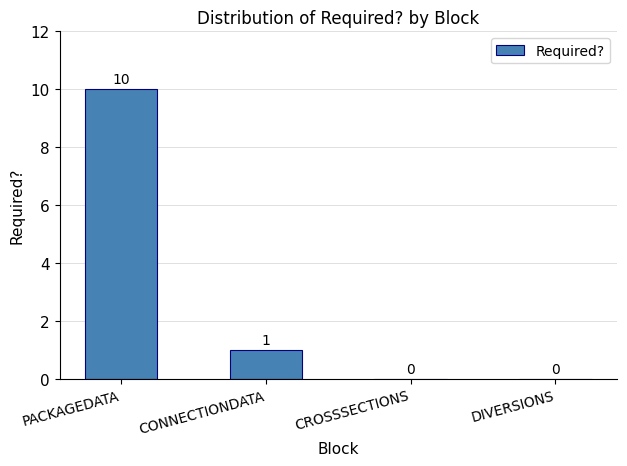

True or false: the data shows -7 at CROSSSECTIONS.

False